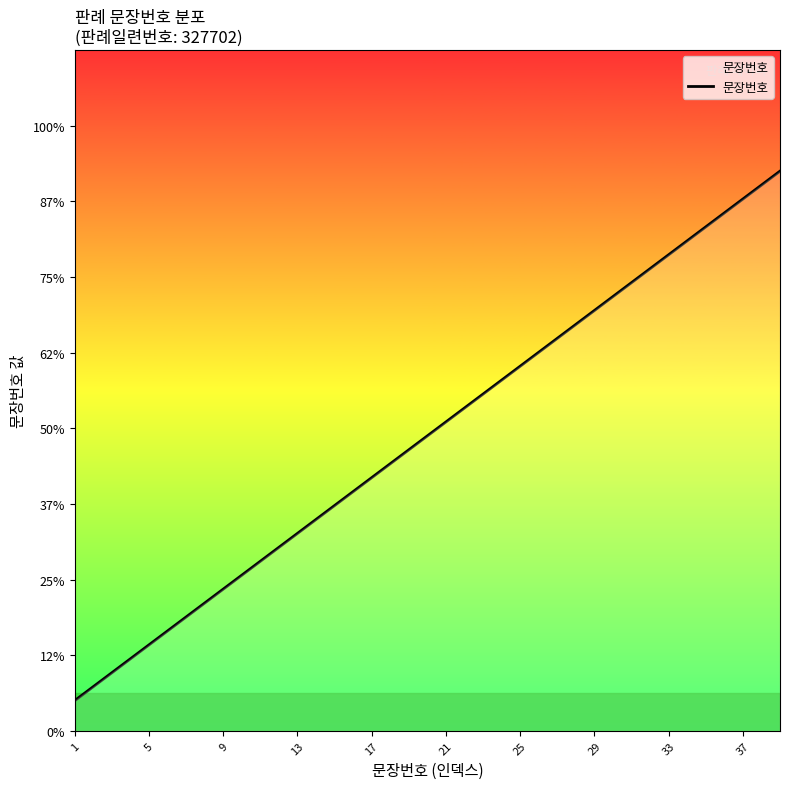

At which category does the chart reach its peak across all series?

38